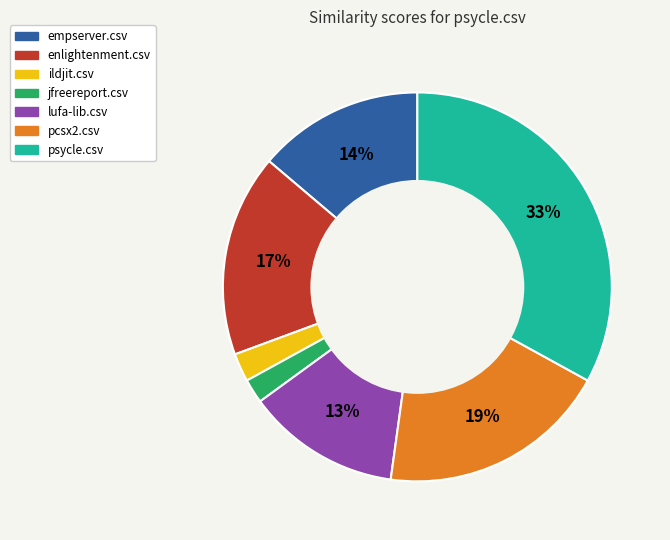

To the nearest percent, what is the average slice percentage?

14%